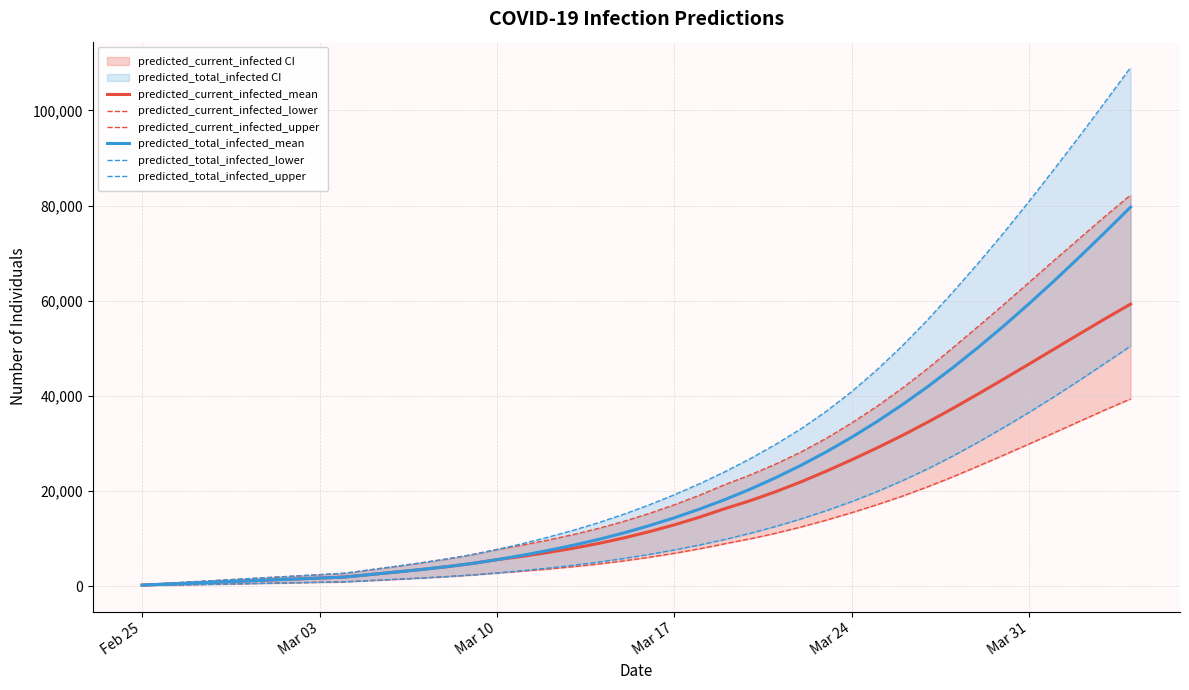

True or false: predicted_current_infected_lower and predicted_current_infected_mean cross at least once.

False